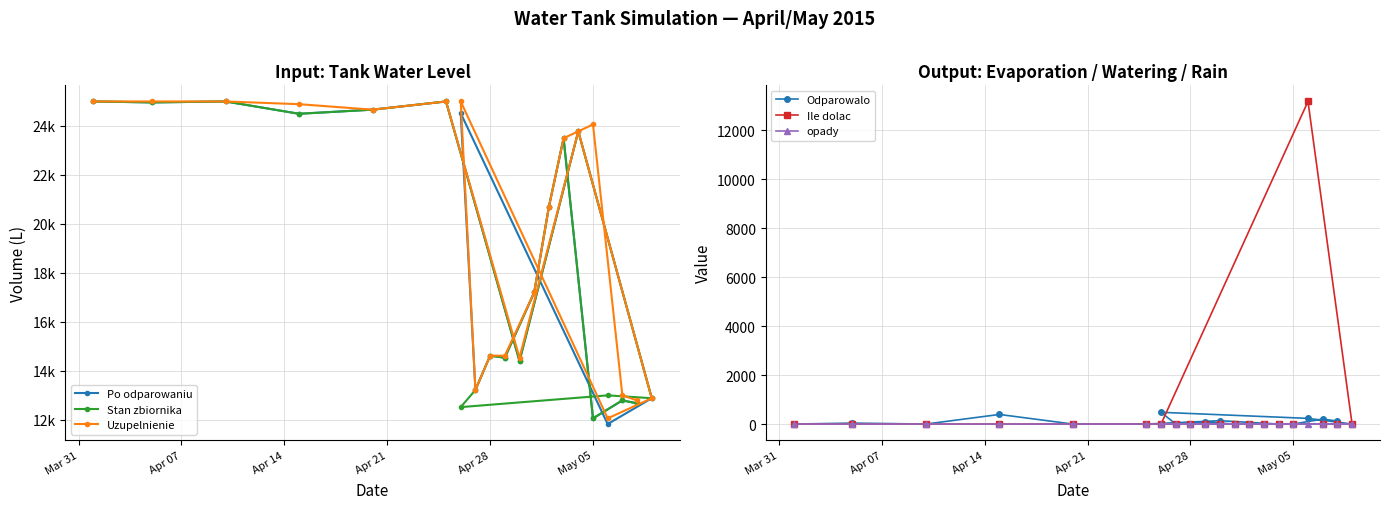

How many distinct data groups are displayed?

6